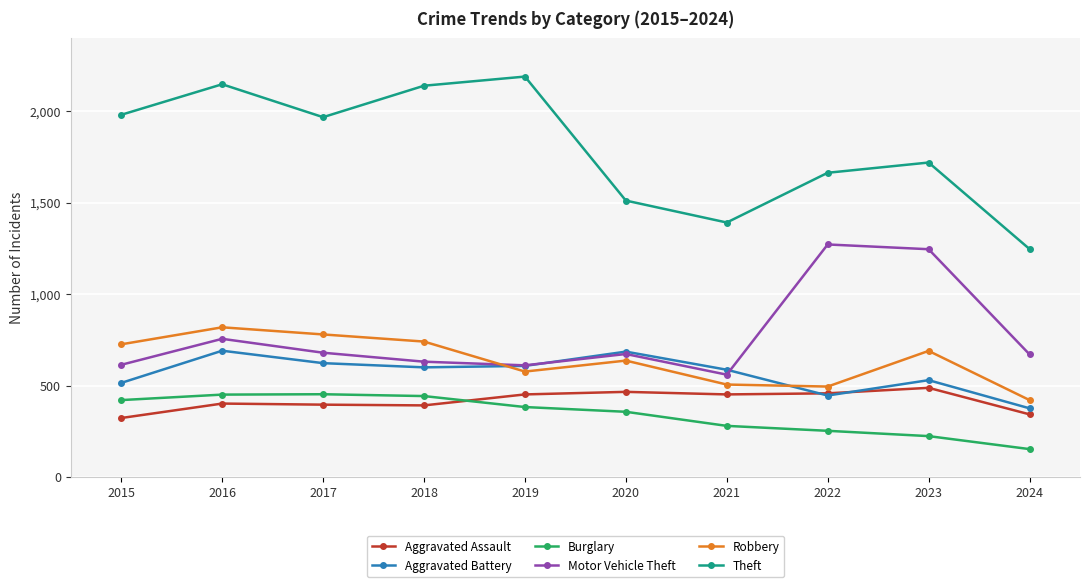

What is the value of the Robbery point at the 4th from the left?

741